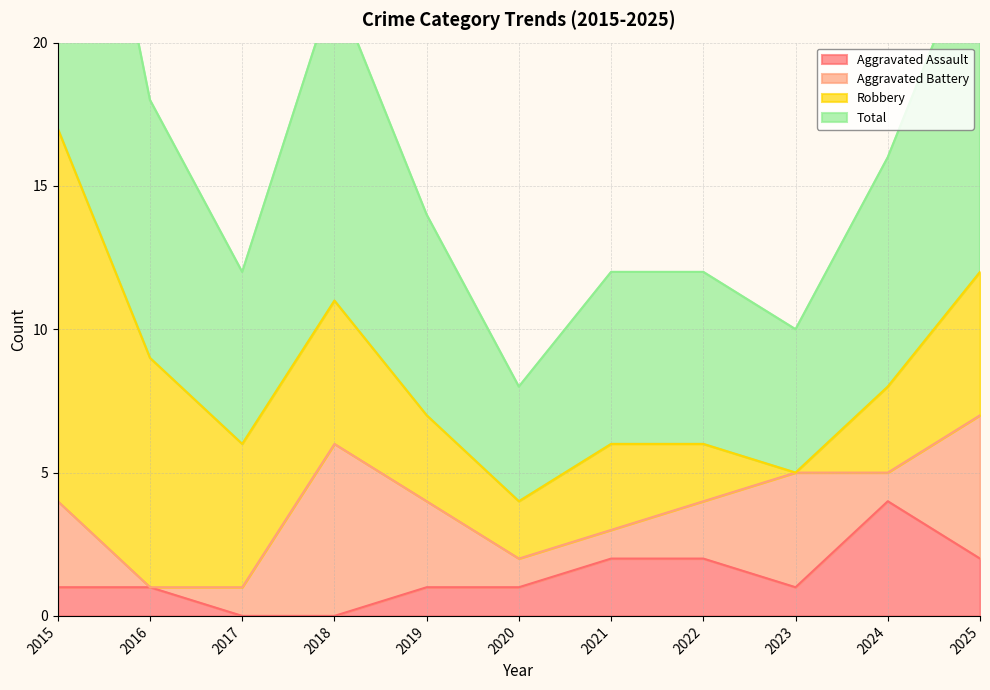

Where is the first local maximum for Total?

2018